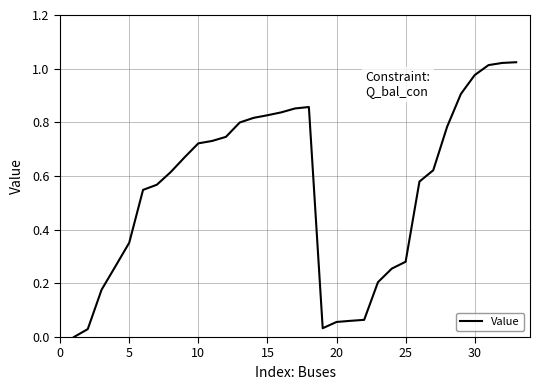

Reading left to right, transcribe all the data shown in this chart.

0.0	0.0	0.2	0.3	0.4	0.5	0.6	0.6	0.7	0.7	0.7	0.7	0.8	0.8	0.8	0.8	0.9	0.9	0.0	0.1	0.1	0.1	0.2	0.3	0.3	0.6	0.6	0.8	0.9	1.0	1.0	1.0	1.0